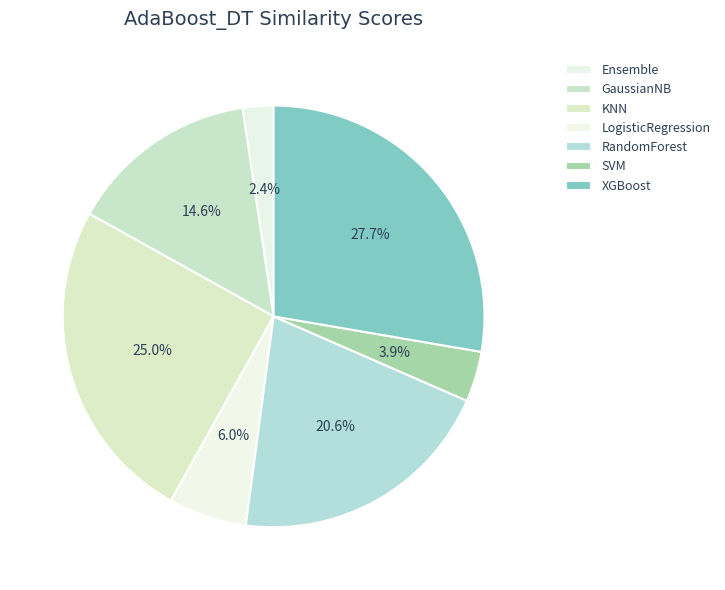

Rank the categories by value from lowest to highest.

Ensemble, SVM, LogisticRegression, GaussianNB, RandomForest, KNN, XGBoost